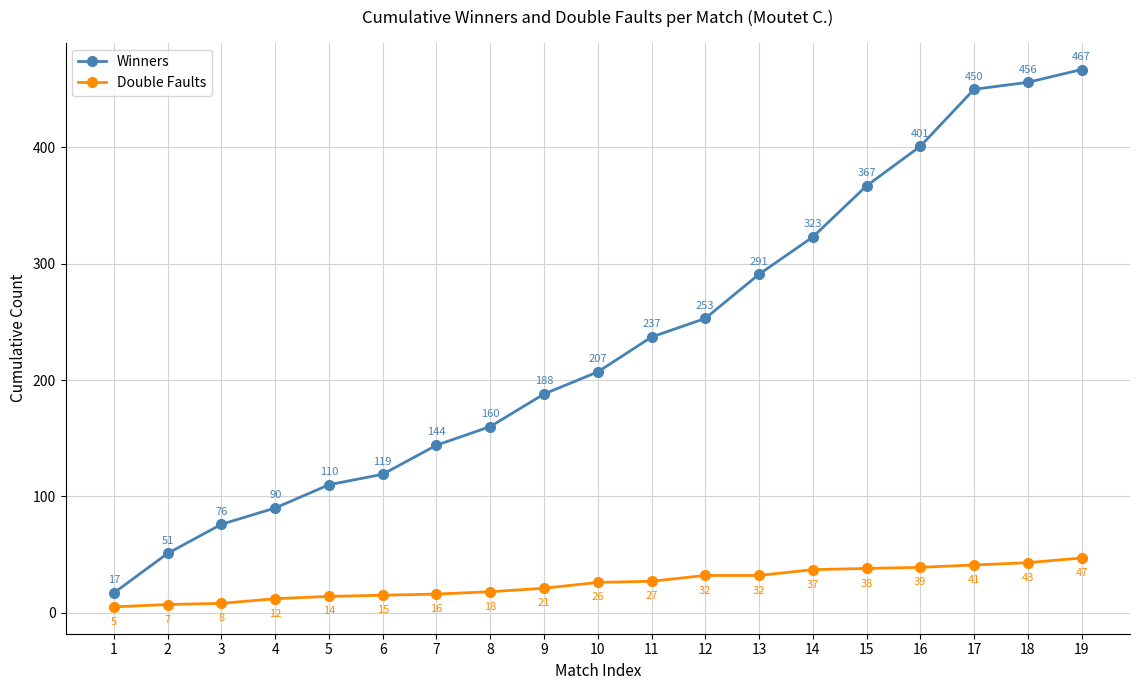

The value of Winners at 19 is 128. True or false?

False